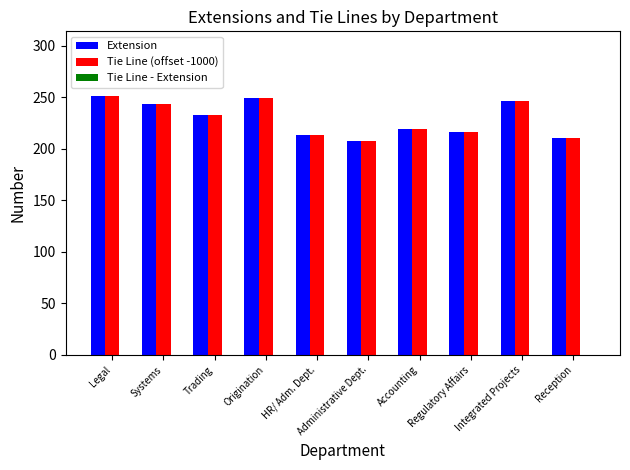

What is the average value of the Extension series?

229